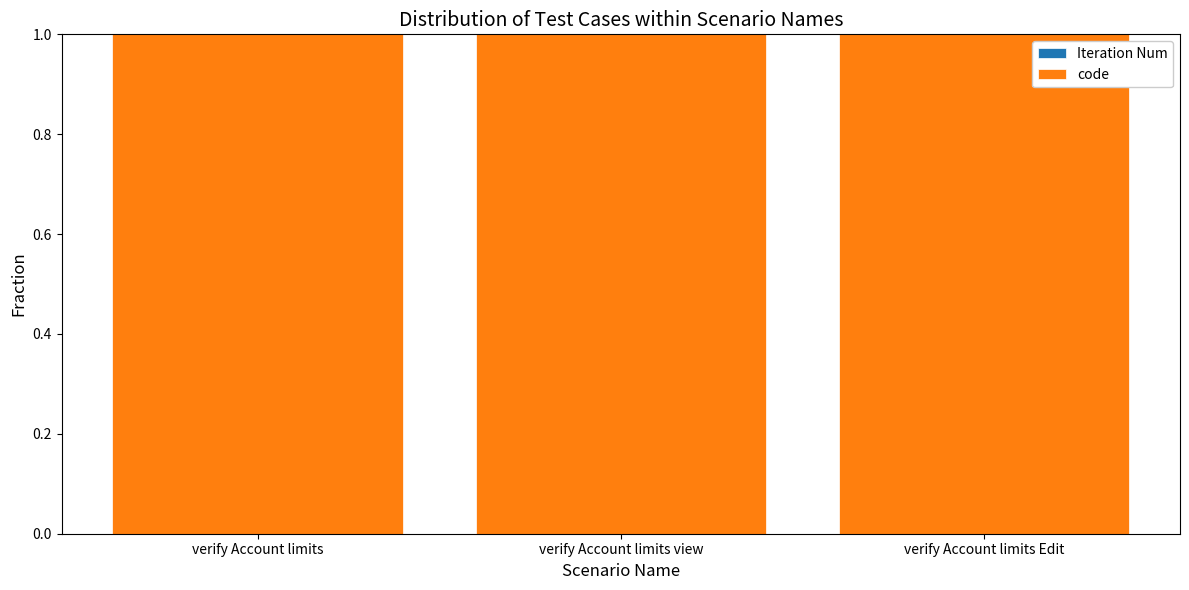

Count the number of data series in this chart.

2